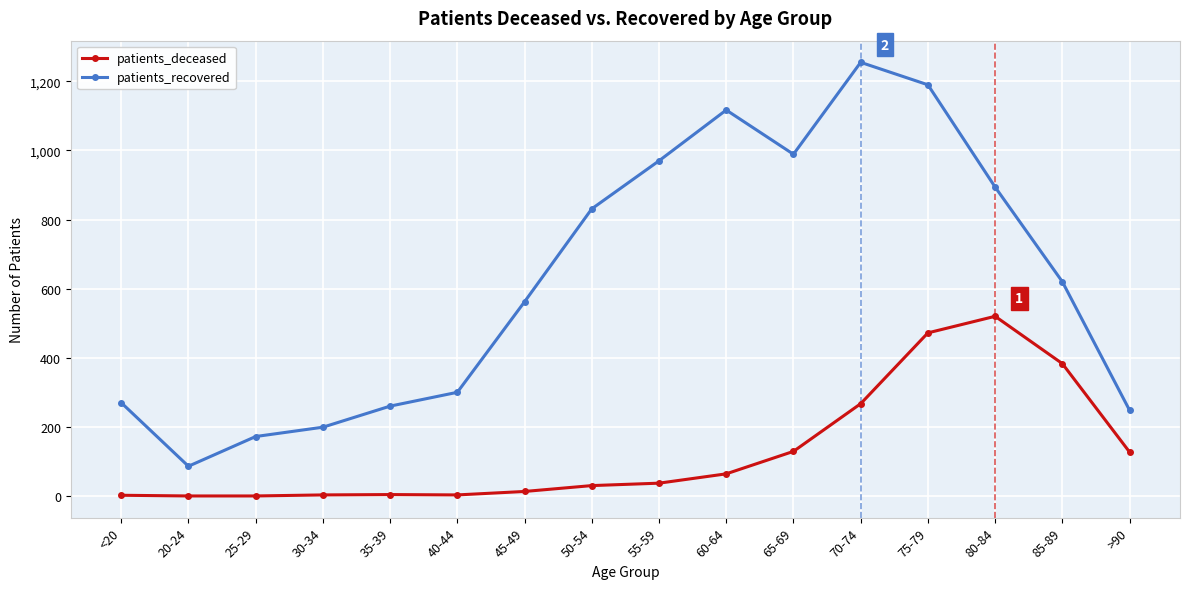

What is the maximum value for patients_deceased?

520